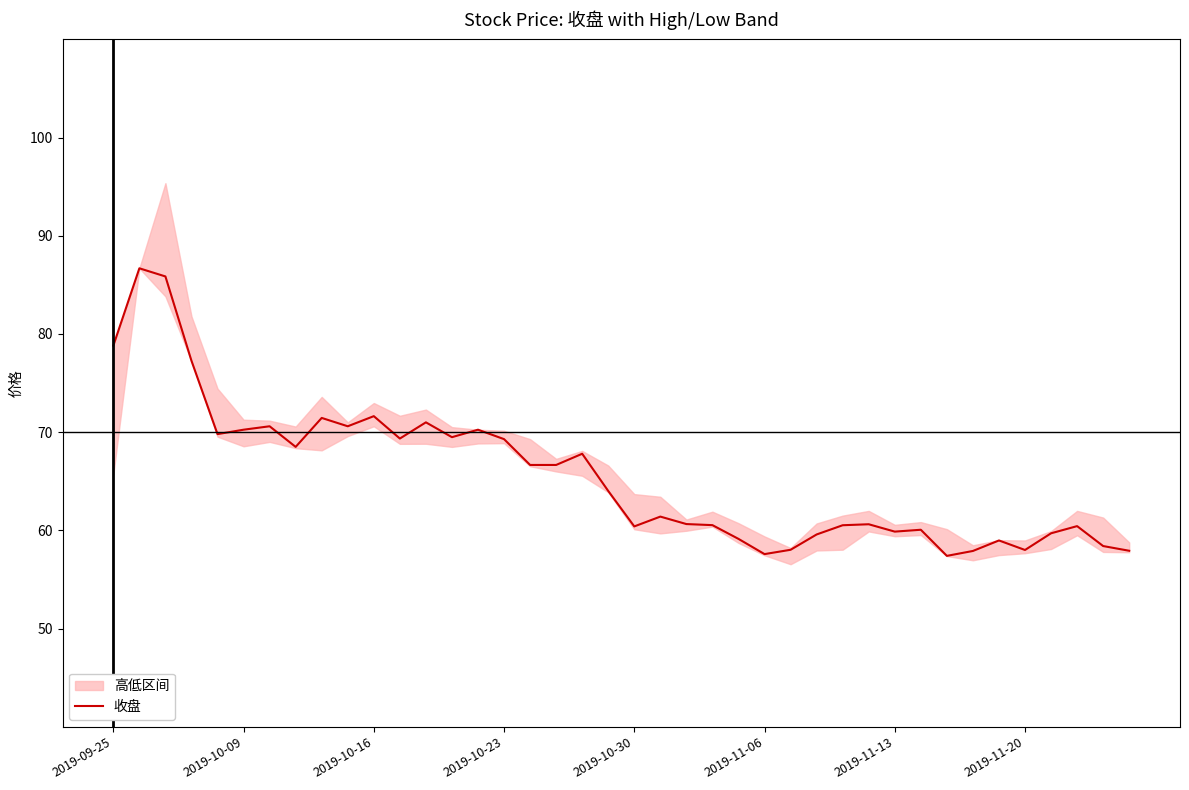

How many points are higher than both their immediate neighbors (excluding endpoints)?

12